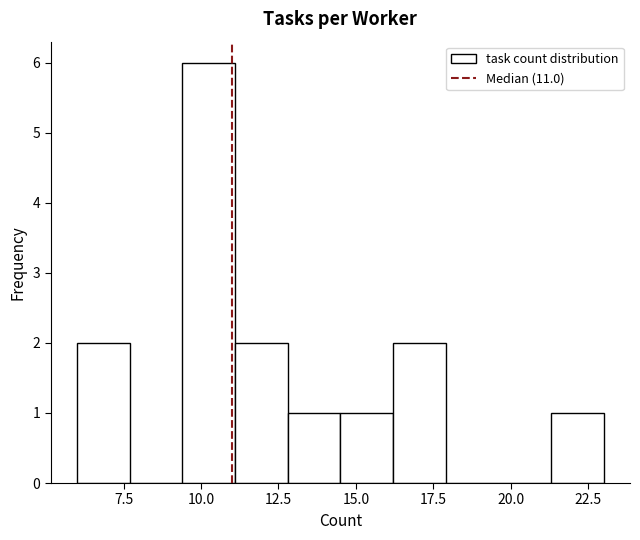

Around what value on the x-axis is the tallest bar? Give the approximate position of its centre, as read against the axis.

10.5